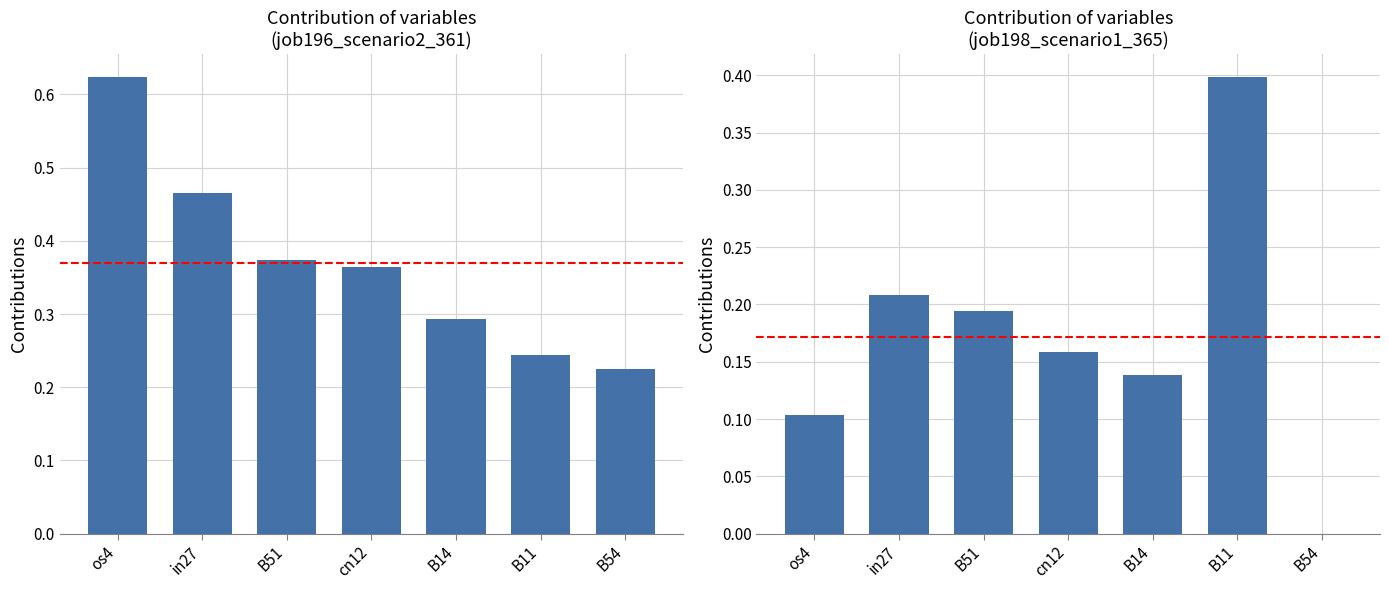

Which category has the lowest value across all series?

B54